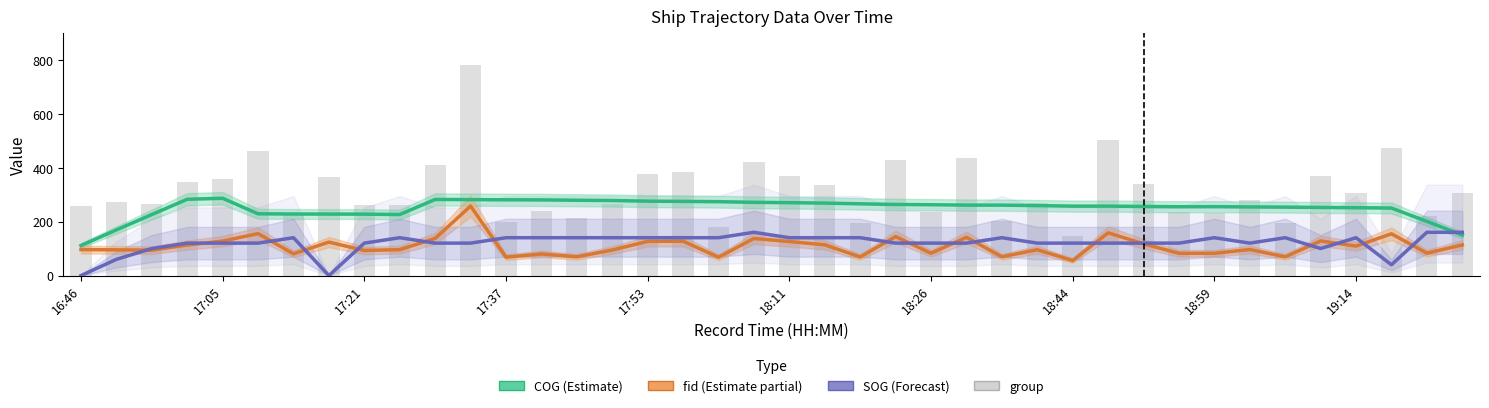

What is the spread (max minus min) of values at 17?

256.1